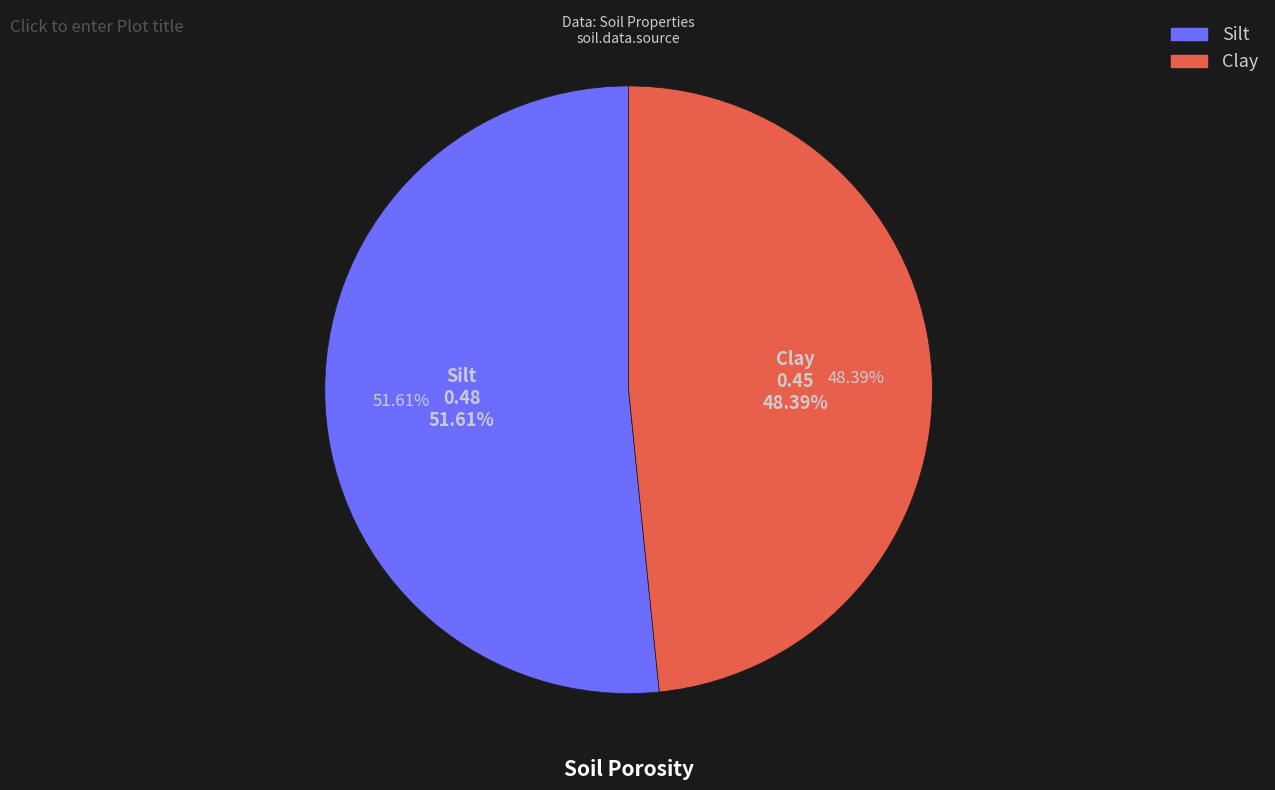

Combined, what portion of the pie is Clay and Silt?

100.0%